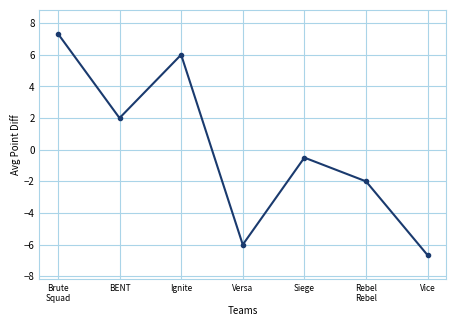

What is the difference between the maximum and minimum values?

14.0